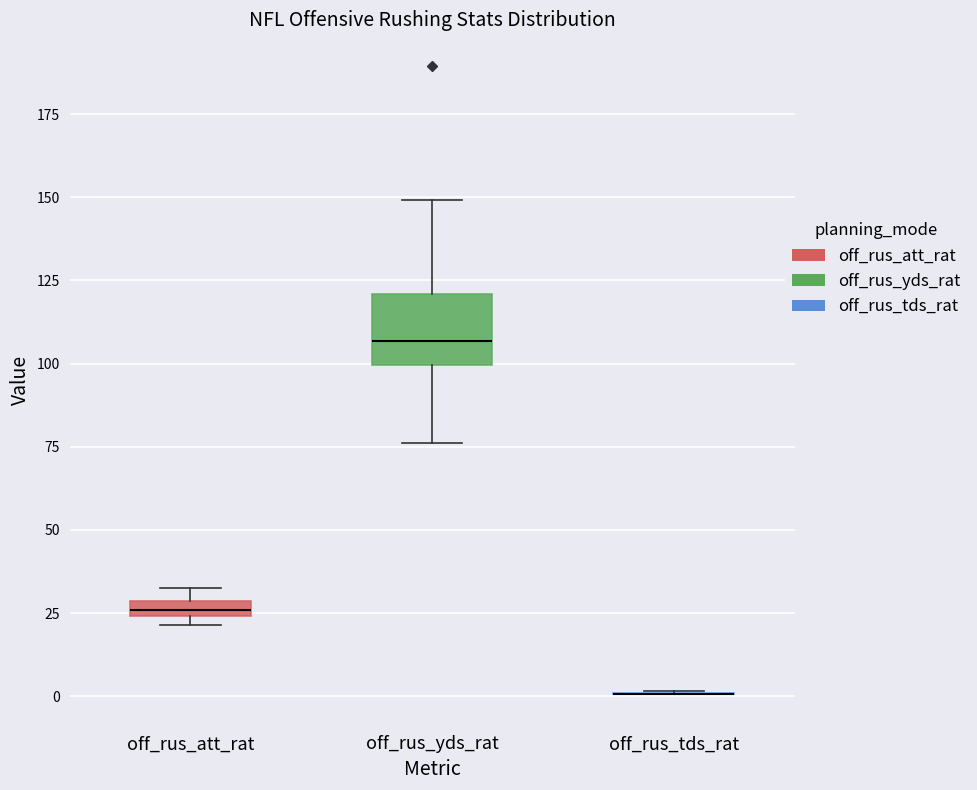

Comparing the boxes themselves (not the whiskers), which one is the tallest?

off_rus_yds_rat